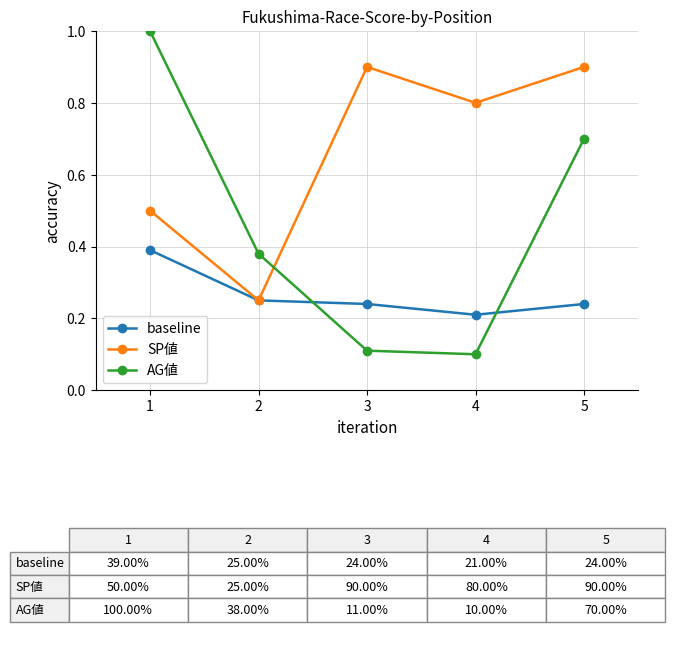

Which series has the largest total across all categories?

SP値